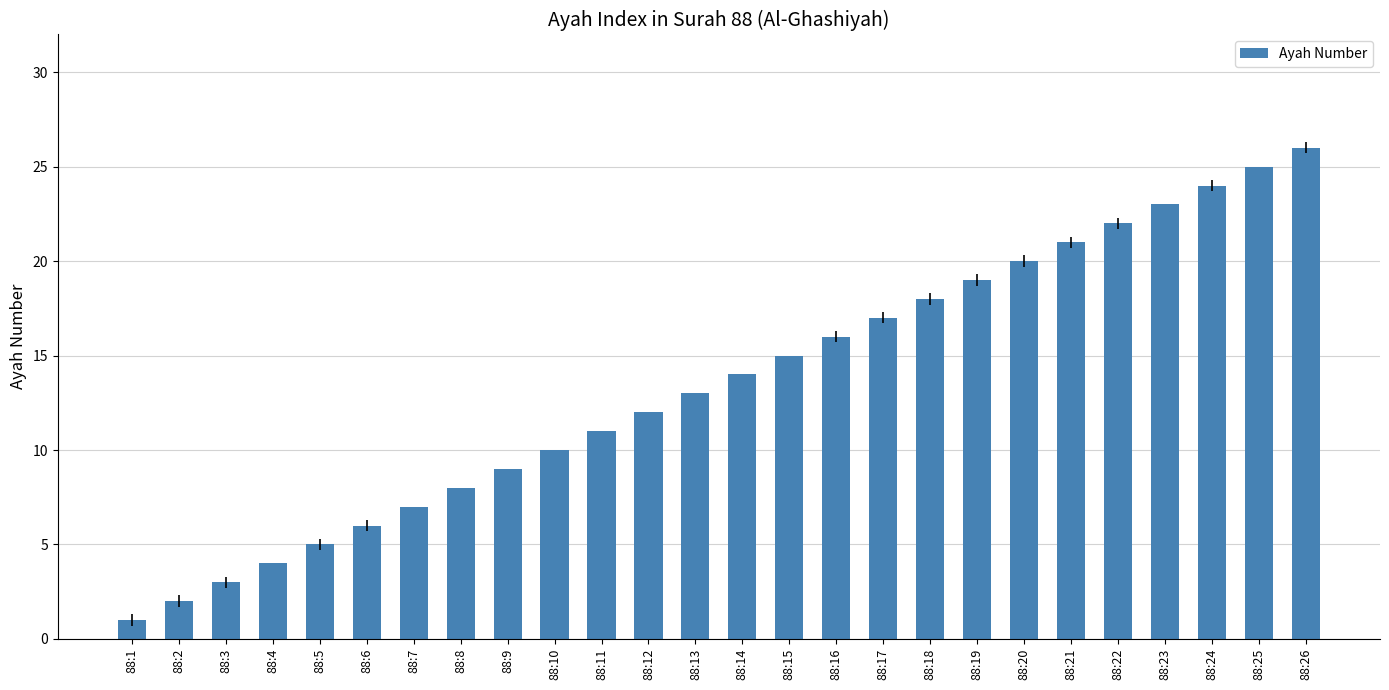

True or false: the data shows 11 at 88:7.

False